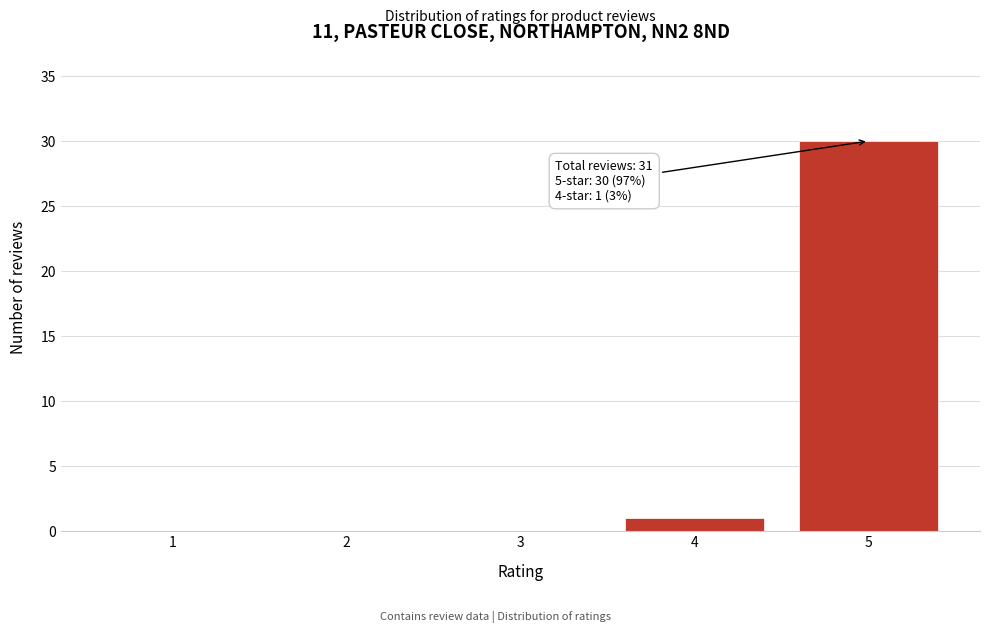

Which range on the x-axis has the tallest bar?

4.5 to 5.5